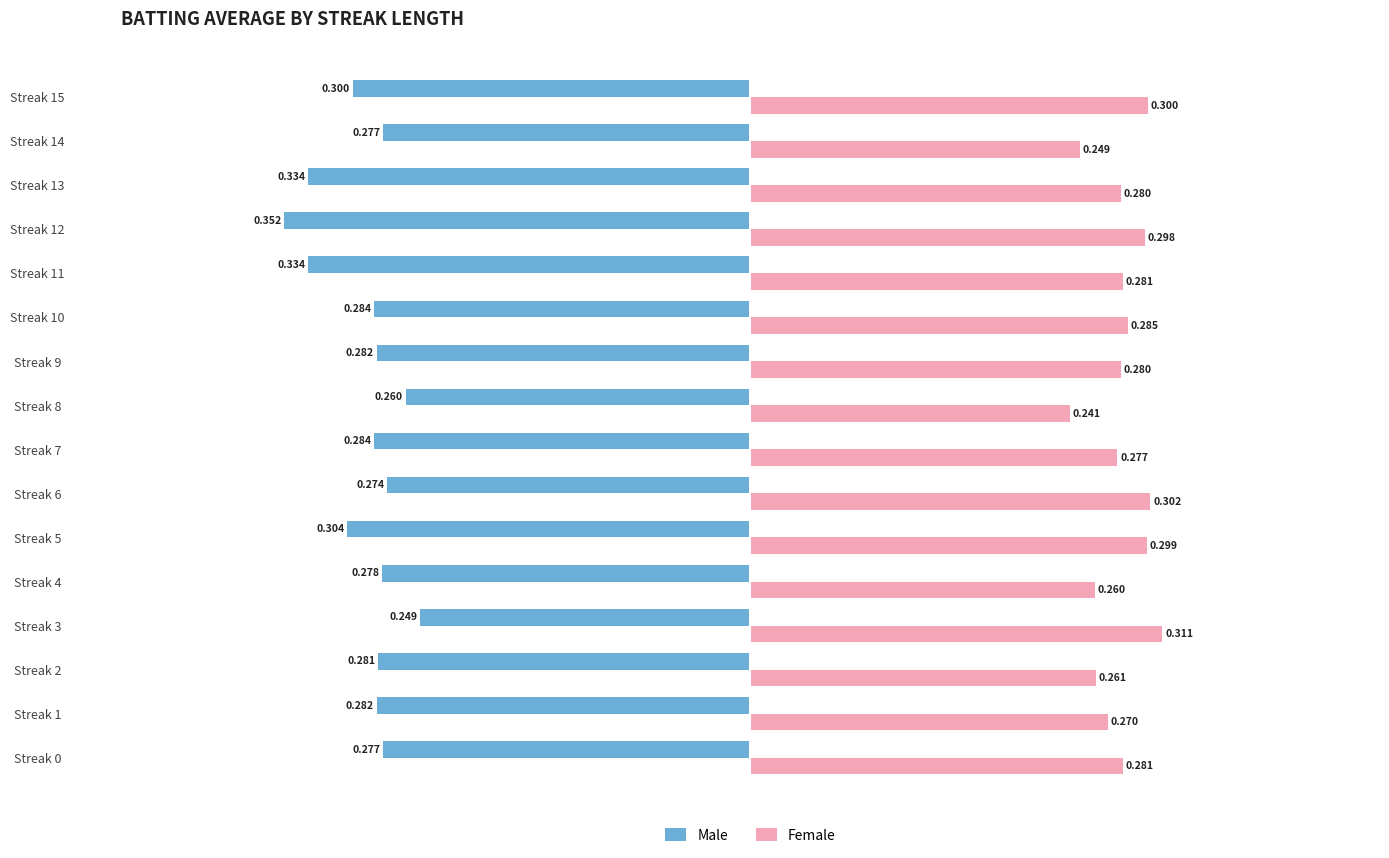

Which series has the largest total across all categories?

Female